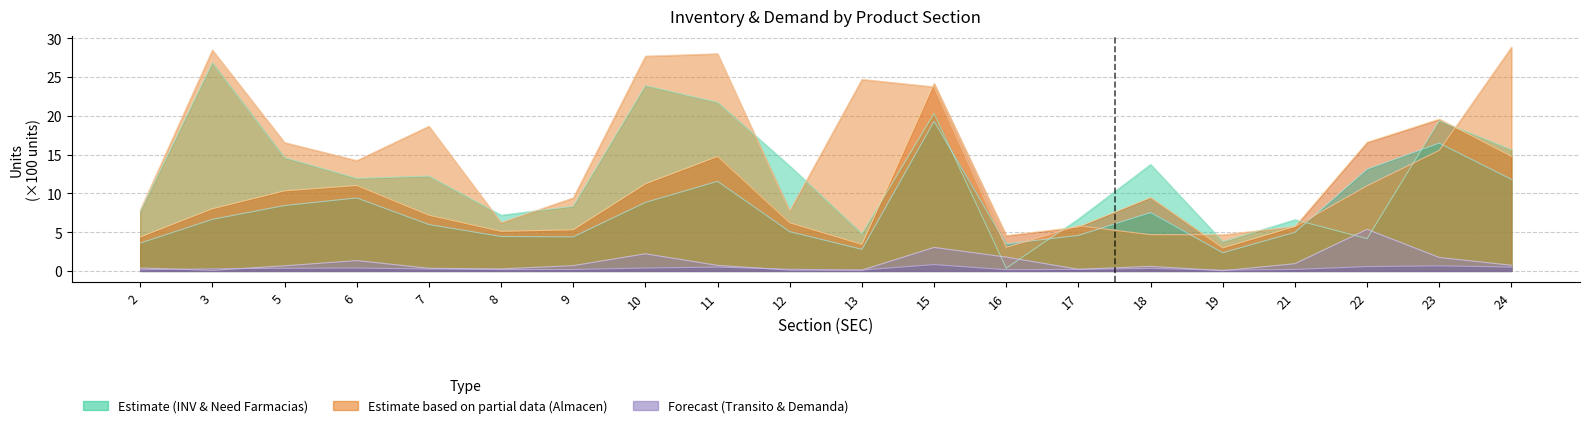

True or false: NECESIDAD DE FARMACIAS EN PIEZAS and NECESIDAD DEL ALMACEN EN PIEZAS cross at least once.

False